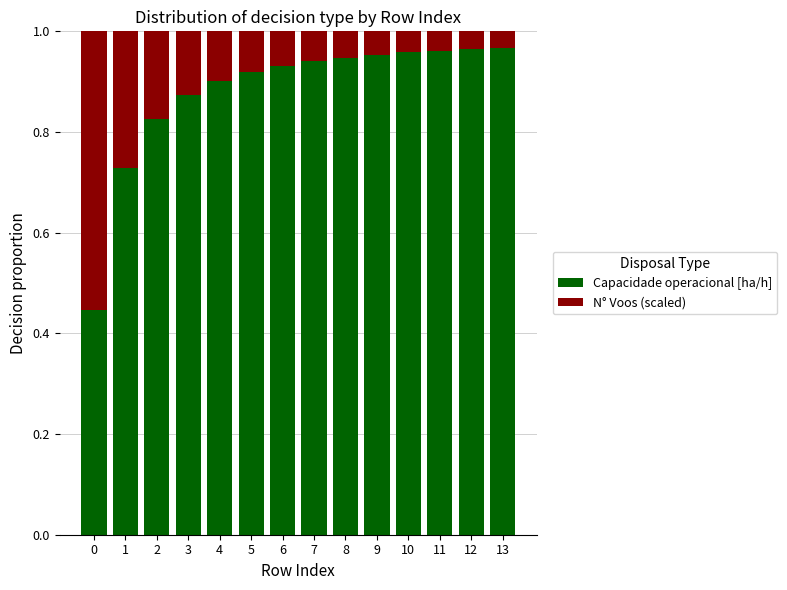

True or false: Capacidade operacional [ha/h] has a value of 1.5 at 2.

False